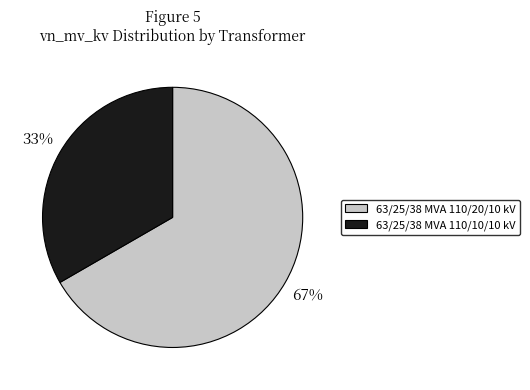

True or false: 63/25/38 MVA 110/10/10 kV accounts for 33% of the total.

True